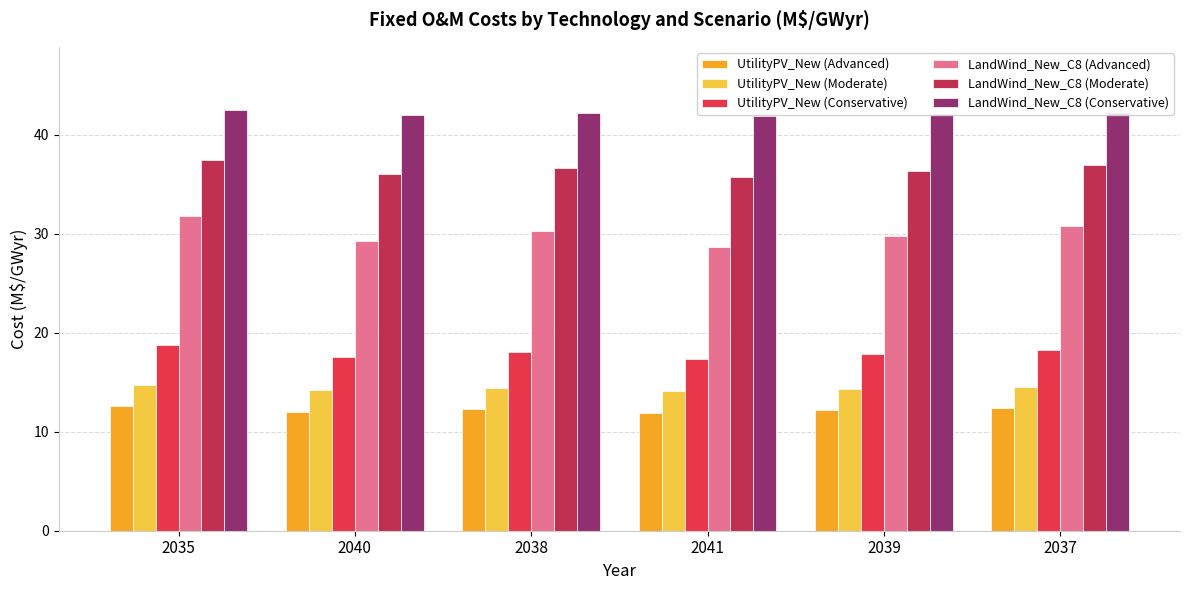

What is the label of the 5th bar from the right?

2040